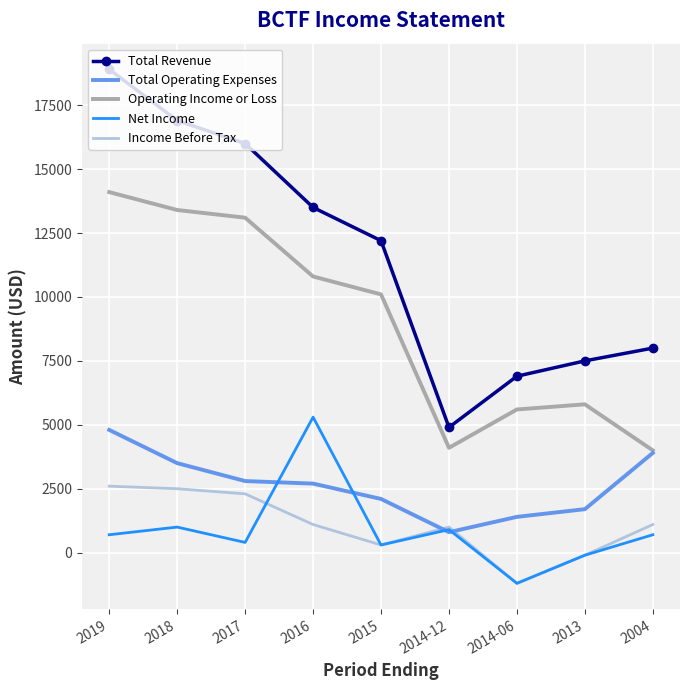

What is the total value across all series at 2015?

25000